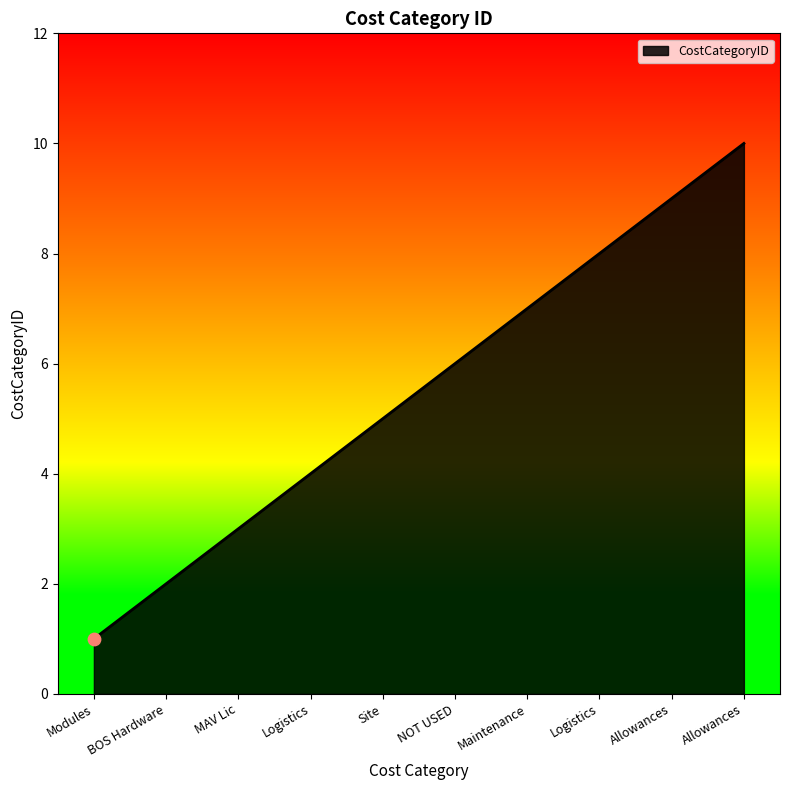

How many lines are shown in the chart?

1